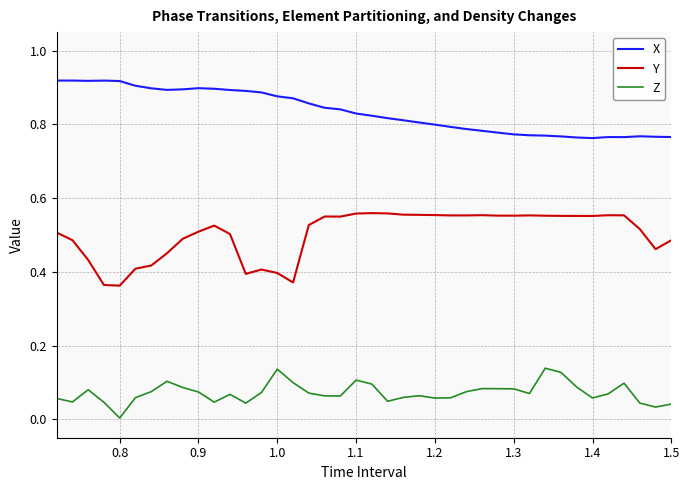

Rank the series by their maximum value, from highest to lowest.

X, Y, Z